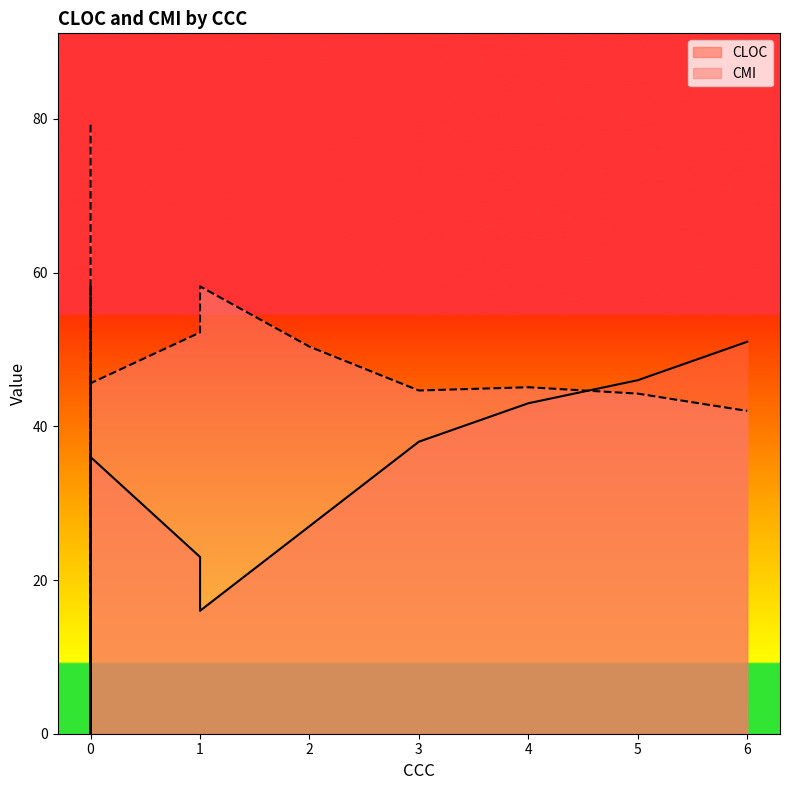

What is the difference between the highest and lowest values at 0?

76.2